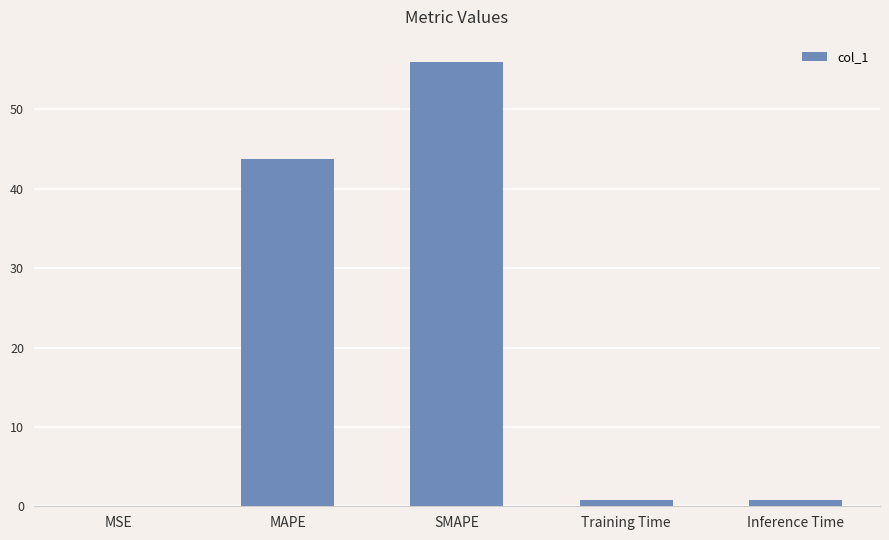

At which label is the value closest to 27?

MAPE